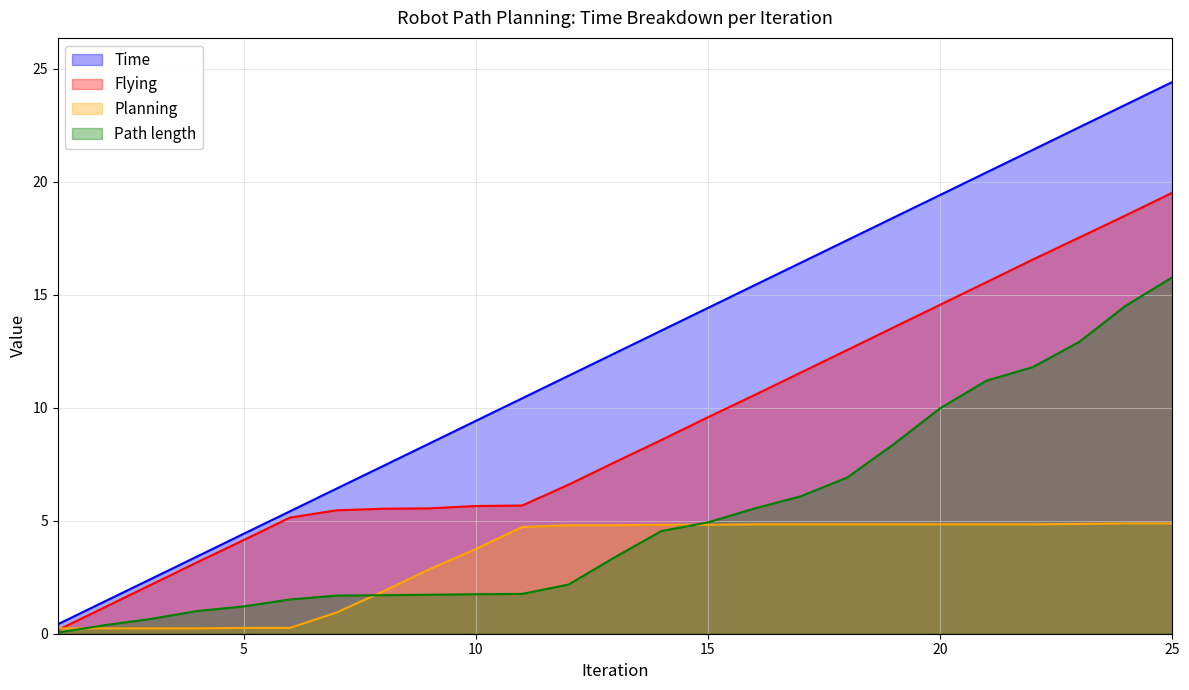

What are all the series names shown in the legend?

Time, Flying, Planning, Path length